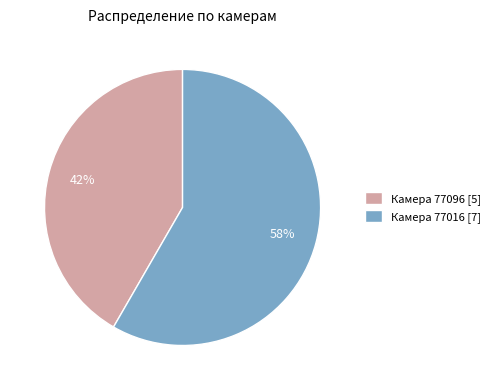

Approximately how many times larger is the value at Камера 77096 [5] compared to Камера 77016 [7]?

0.7